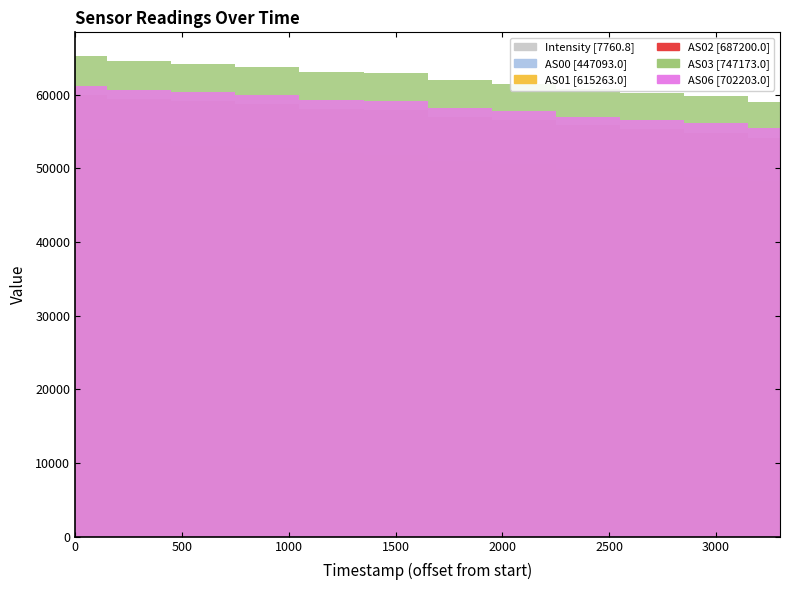

Reading left to right, extract all data points from this chart.

Intensity: 674.6	667.5	654.6	662.1	658.7	652.9	647.8	635.0	633.3	631.6	624.1	618.7
AS00: 39271.0	38848.0	38647.0	38344.0	37863.0	37700.0	37079.0	36772.0	36221.0	35884.0	35470.0	34994.0
AS01: 53979.0	53399.0	53102.0	52761.0	52108.0	51812.0	51029.0	50551.0	49932.0	49451.0	48894.0	48245.0
AS02: 59968.0	59399.0	59160.0	58747.0	58105.0	57888.0	56980.0	56634.0	55851.0	55394.0	54876.0	54198.0
AS03: 65230.0	64537.0	64142.0	63841.0	63146.0	62903.0	61966.0	61507.0	60756.0	60303.0	59783.0	59059.0
AS06: 61263.0	60664.0	60360.0	59968.0	59313.0	59212.0	58201.0	57851.0	57013.0	56645.0	56191.0	55522.0